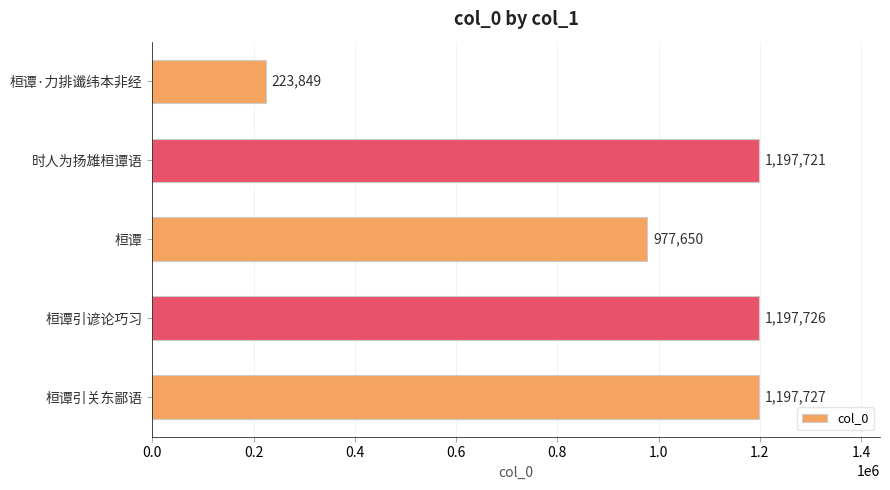

What is the minimum value shown in the chart?

223849